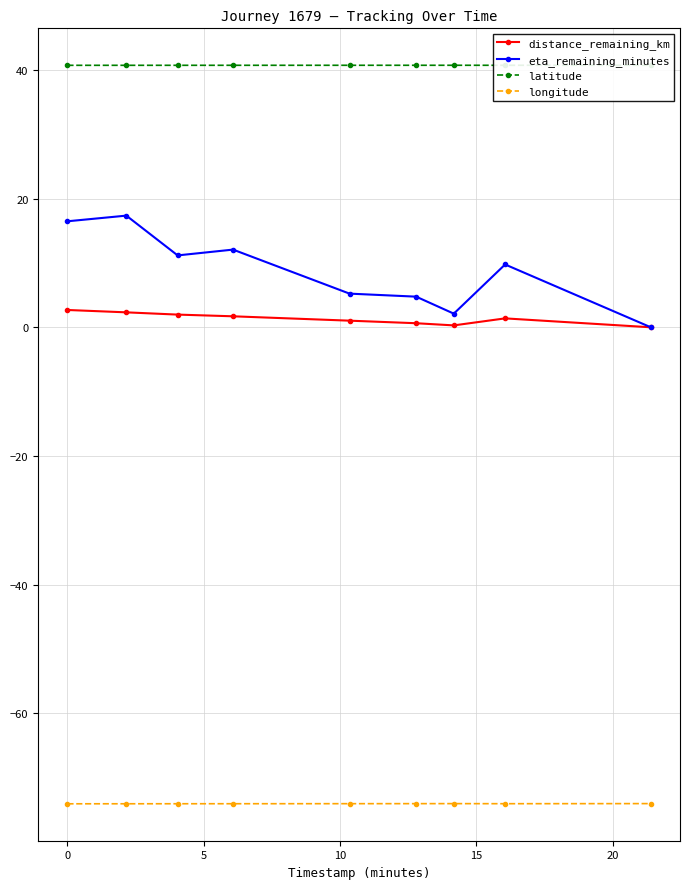

Rank the categories by distance_remaining_km value from lowest to highest.

8, 25, 20, 15, 7, 10, 5, 0, −5